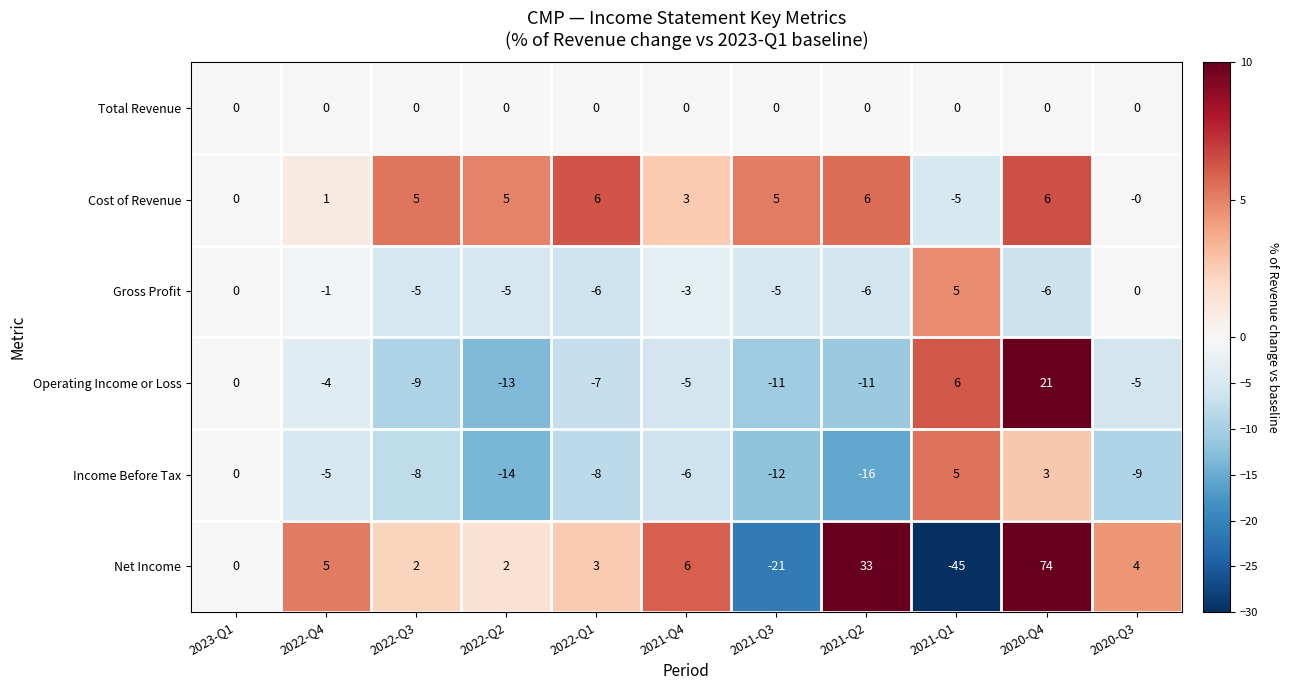

What is the approximate value of Income Before Tax at 2022-Q4?

-5